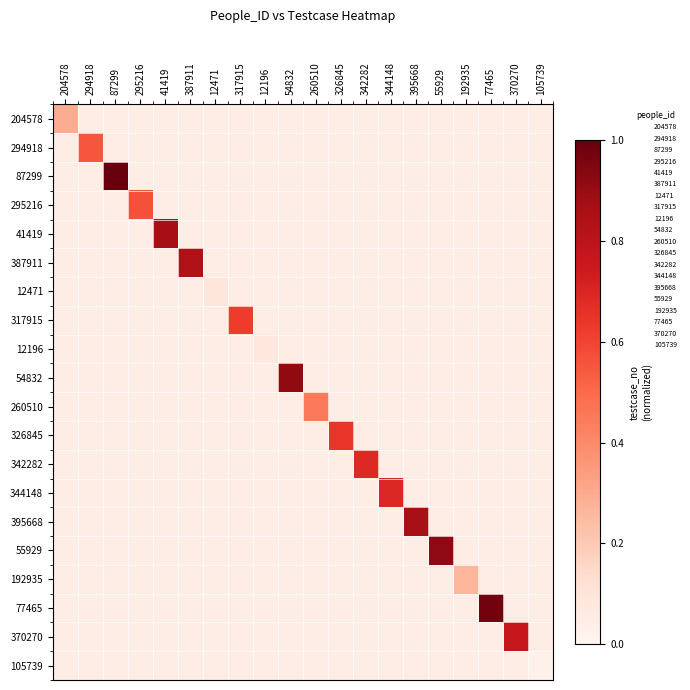

At 260510, list the series in order from smallest to largest.

204578, 294918, 87299, 295216, 41419, 387911, 12471, 317915, 12196, 54832, 326845, 342282, 344148, 395668, 55929, 192935, 77465, 370270, 105739, 260510